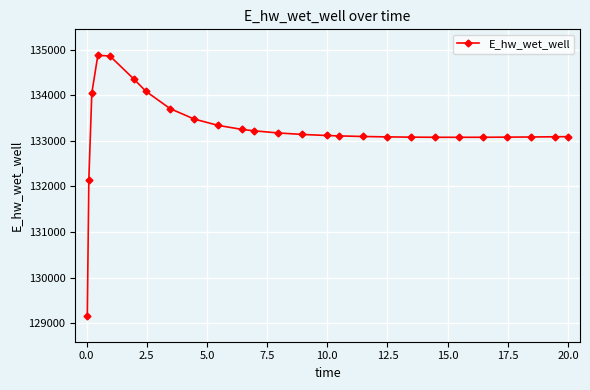

What is the greatest value displayed?

134878.3